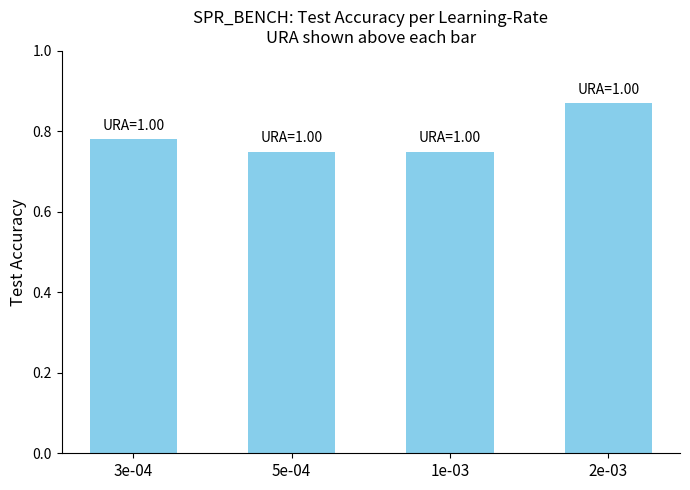

Which has a higher value, 1e-03 or 3e-04?

3e-04